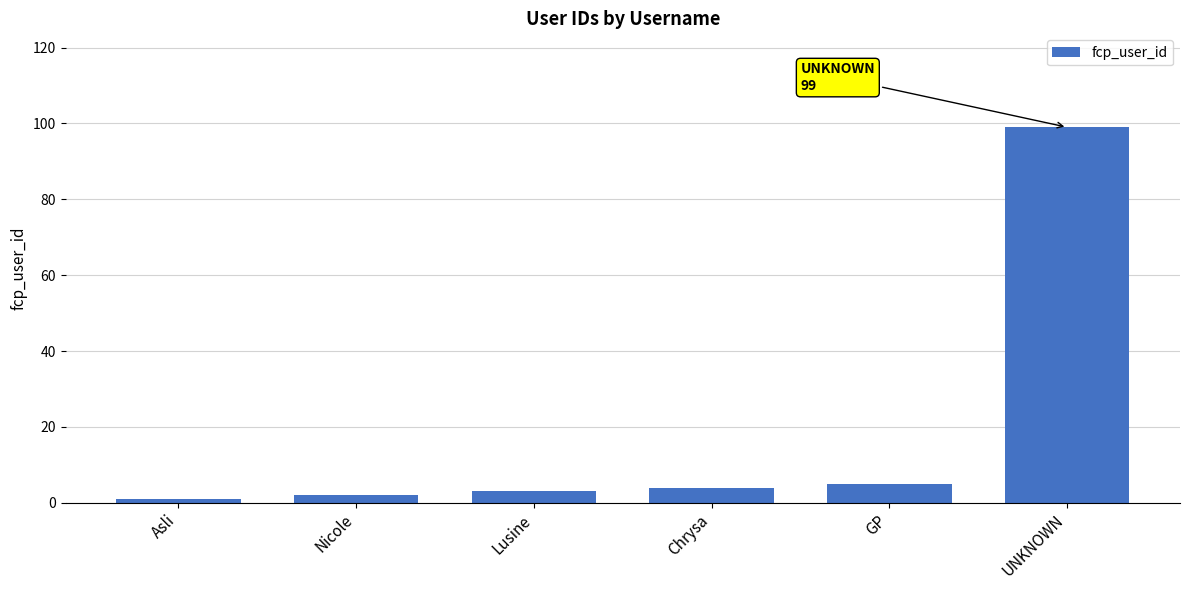

Are the bars grouped side by side (vs. stacked)?

No